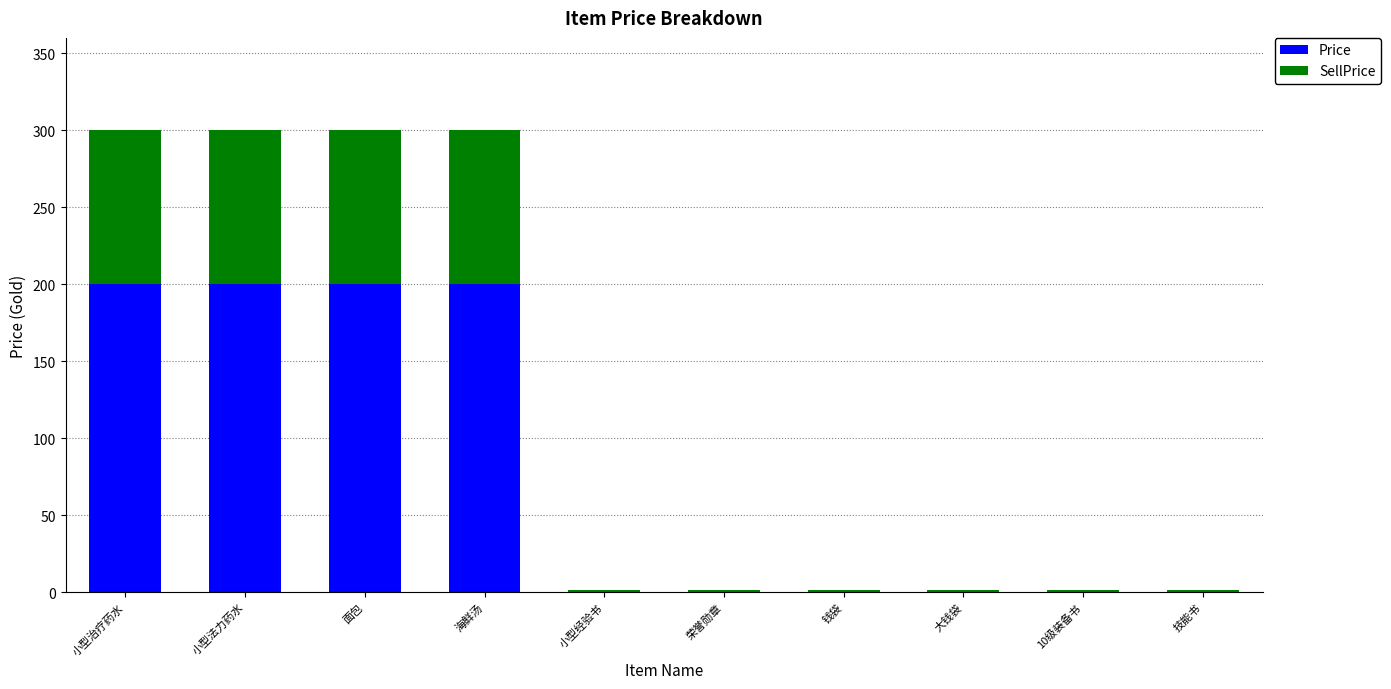

What is the sum of all Price values?

800